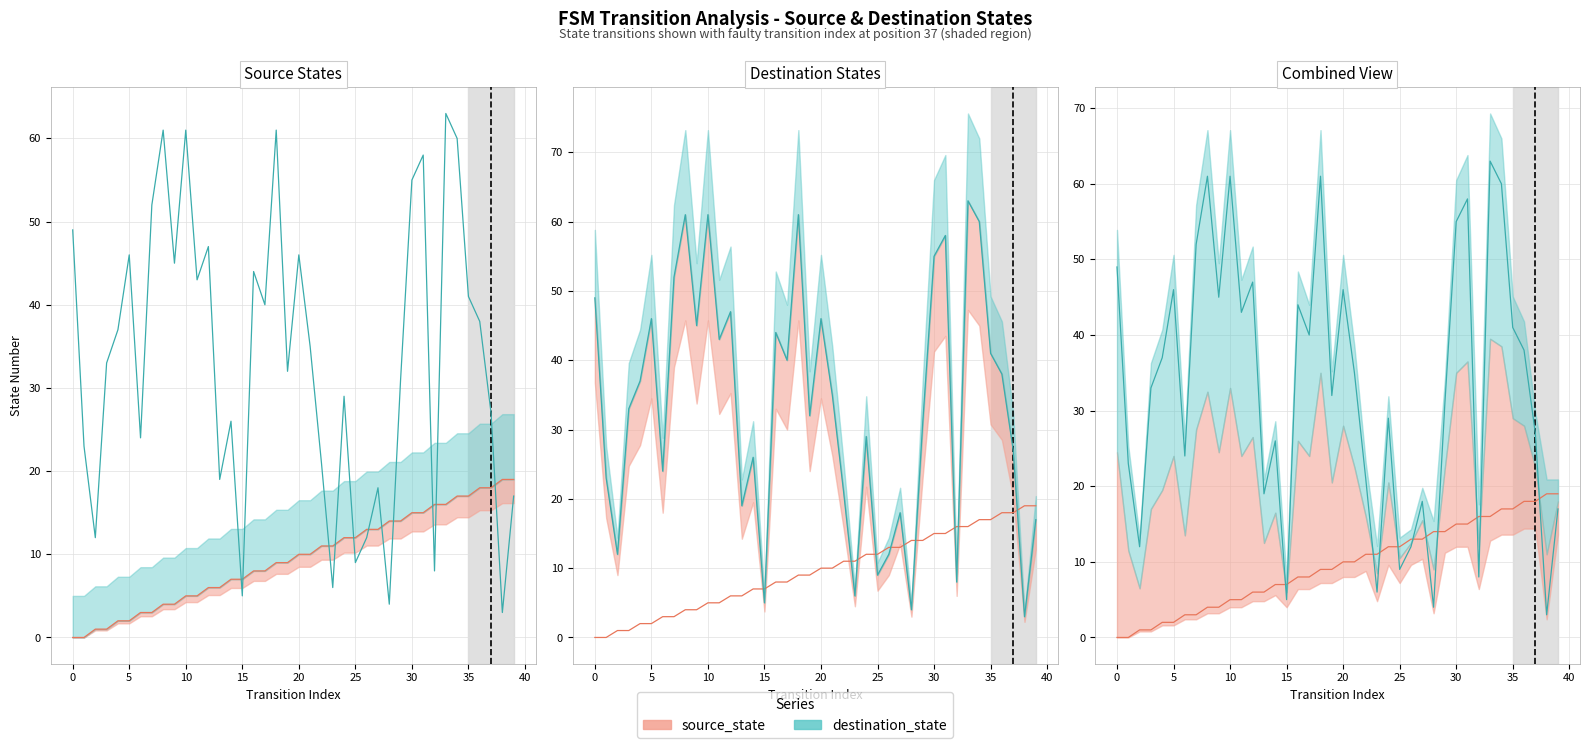

What is the total value across all series at 3?

34